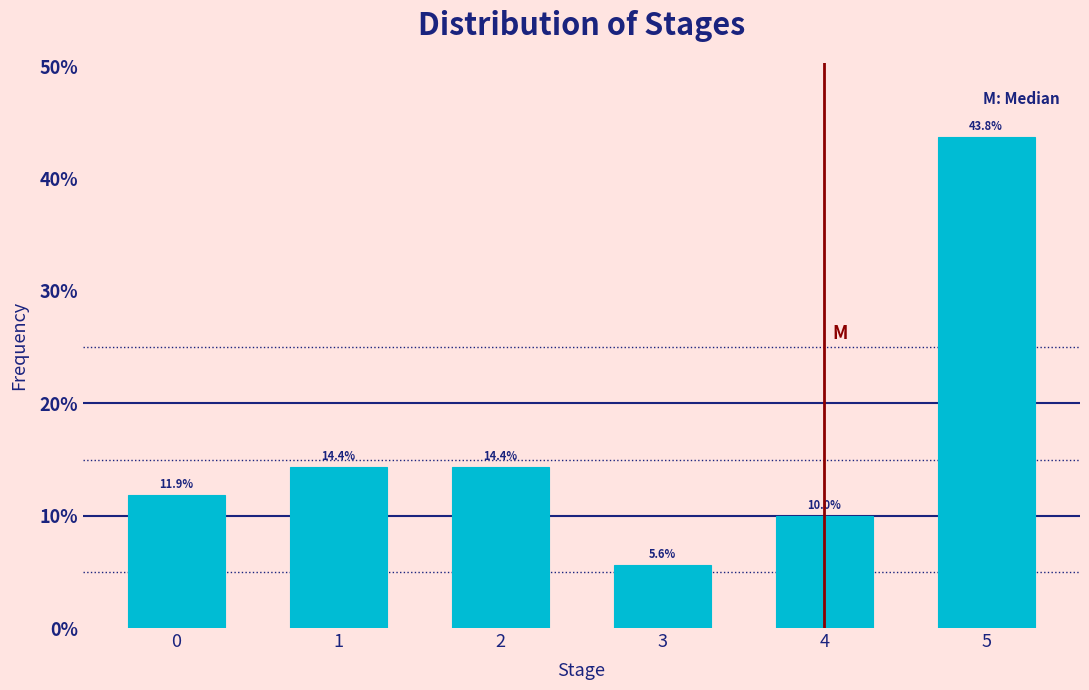

Reading left to right, list all the values displayed in this chart.

0=11.9	1=14.4	2=14.4	3=5.6	4=10.0	5=43.8